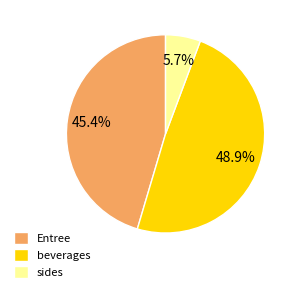

What percentage do beverages and Entree together represent?

94.3%